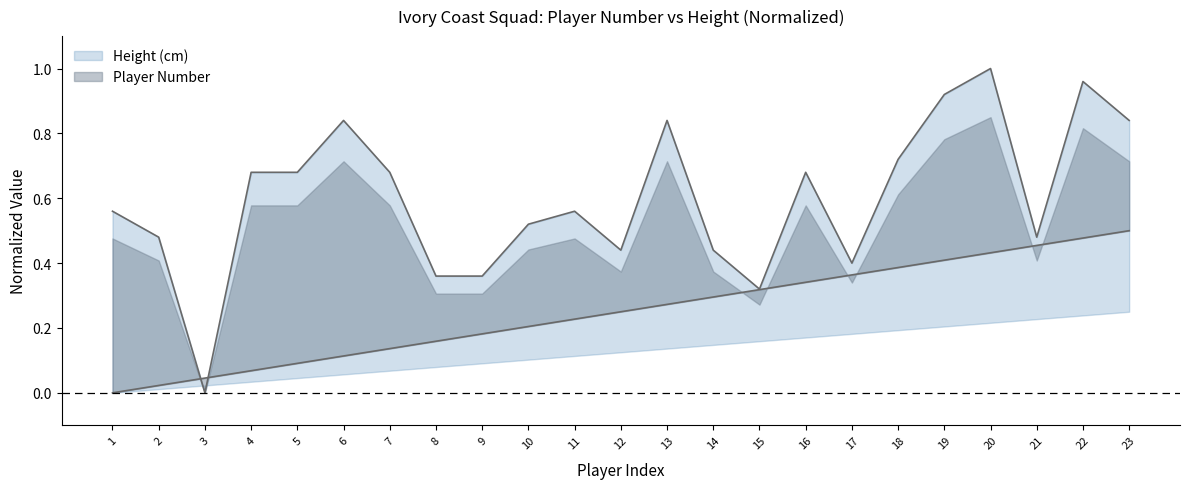

What are all the series names shown in the legend?

Player Number, Height (cm)